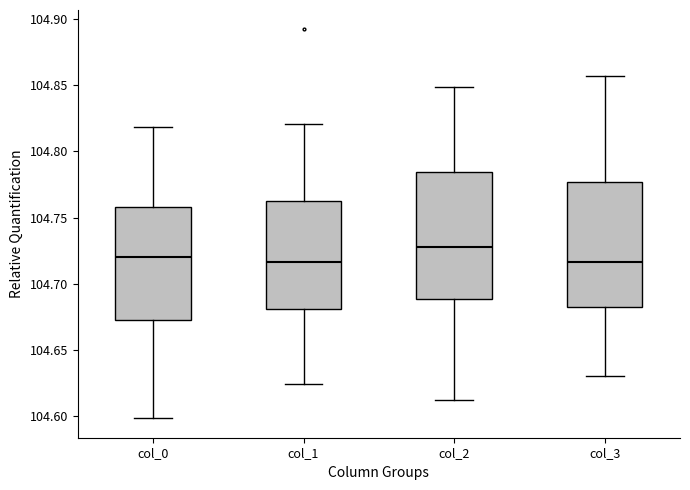

Where is the upper edge of the box for col_3 on the y-axis? The values are not printed on the chart, so give them approximately, as read against the axis.

104.775